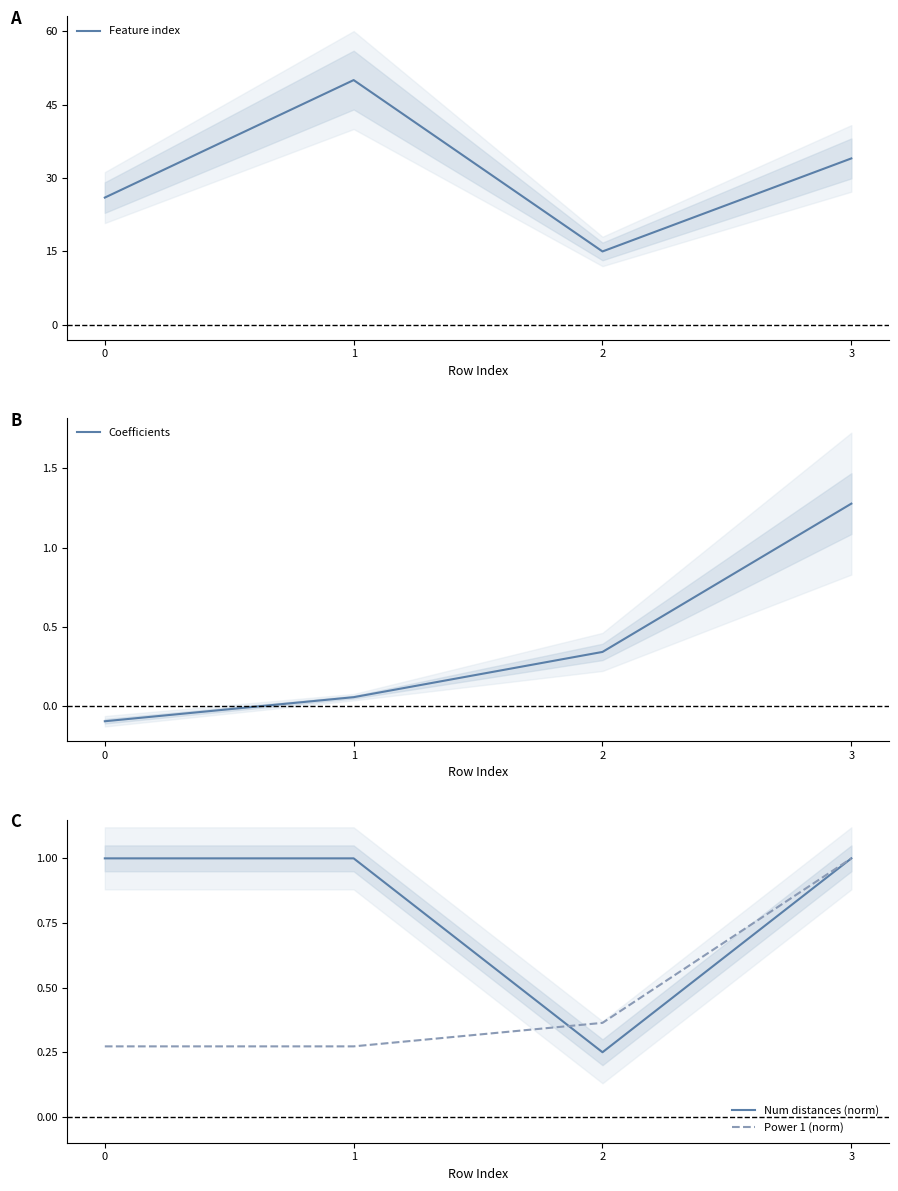

Is the value of Num distances (norm) at 0 greater than the value of Feature index at 0?

No